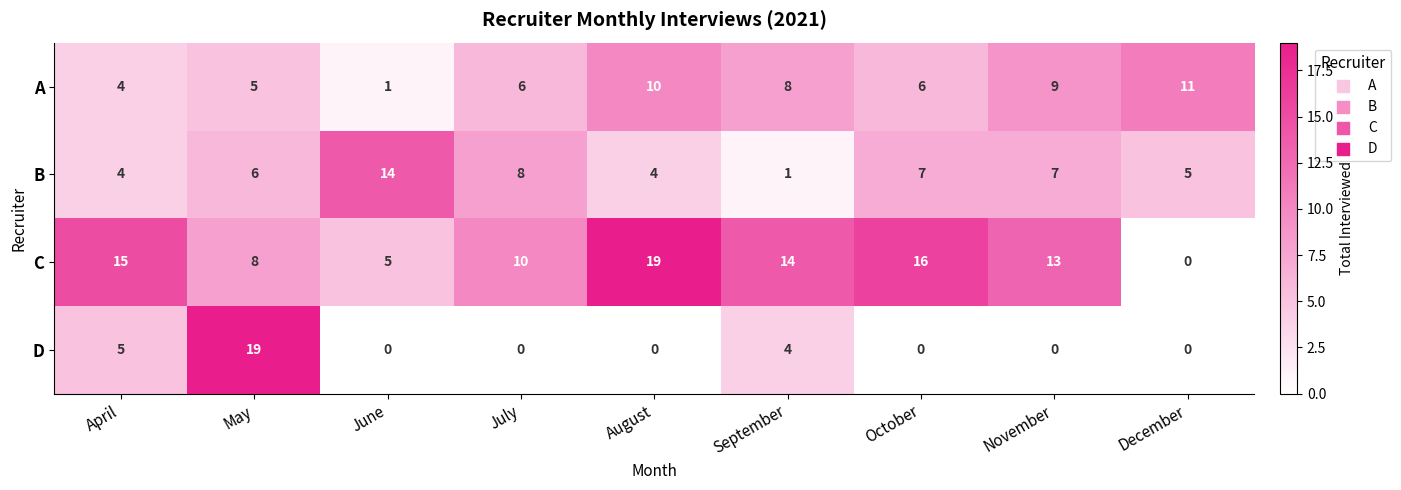

Where is D nearest to the value 9?

April